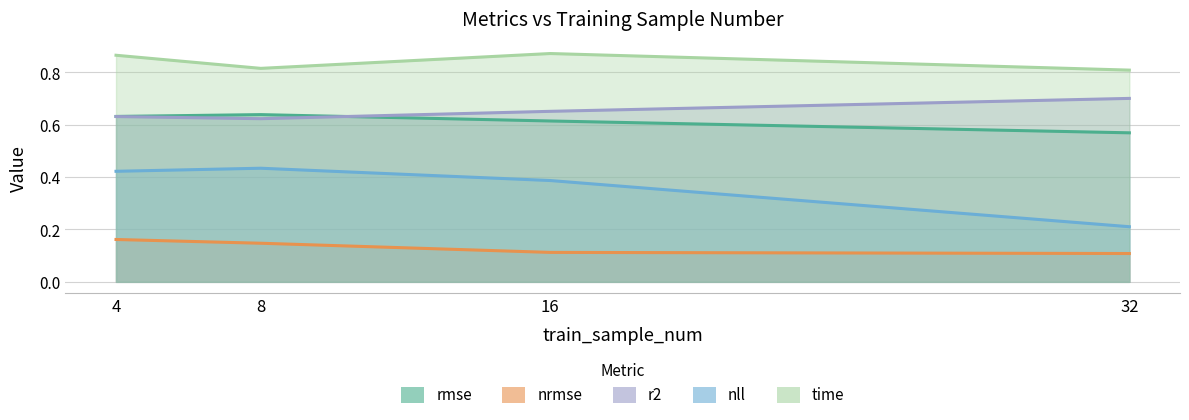

At which label does r2 reach its minimum?

8